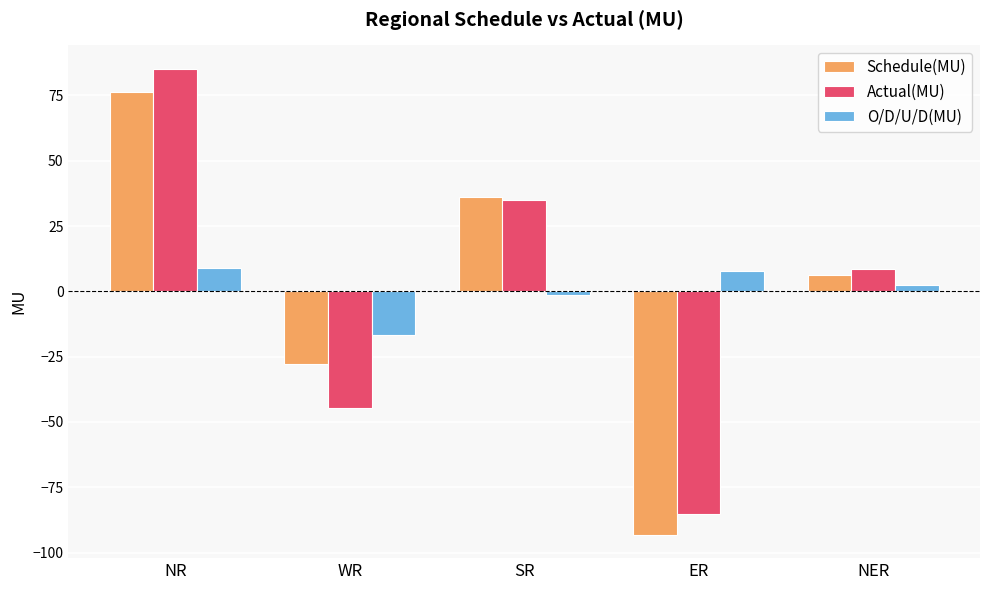

How many data points in Actual(MU) are less than 8?

2